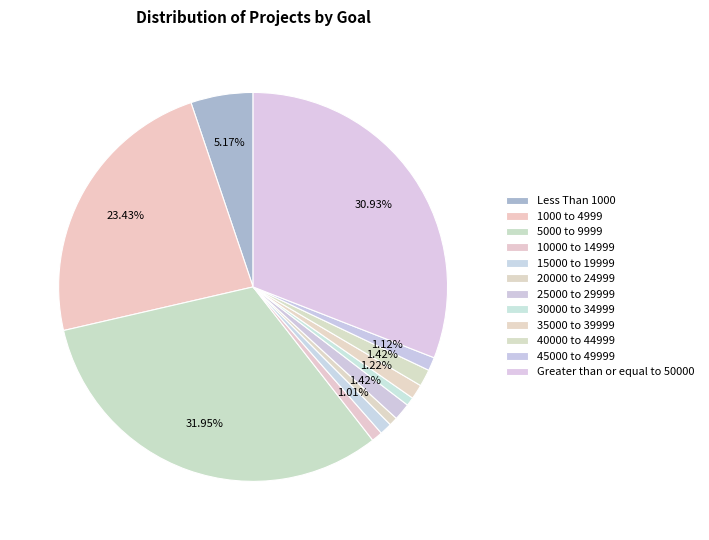

How many slices are in this pie chart?

12